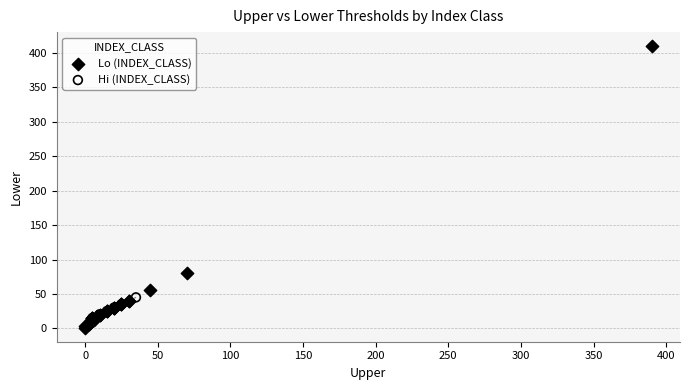

Which series contains the highest Y value?

Lo (INDEX_CLASS)